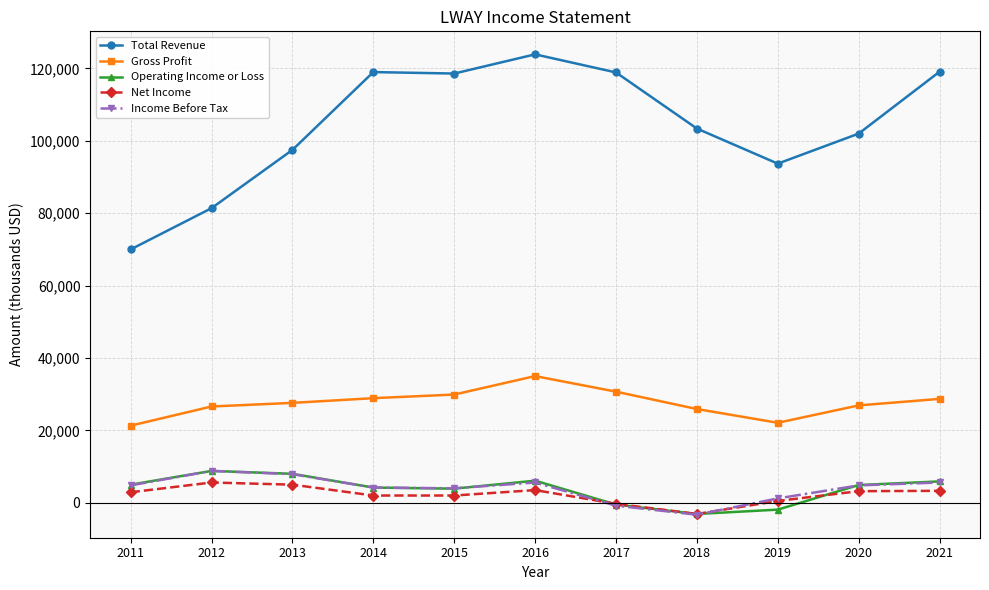

Where is Total Revenue nearest to the value 96950?

2013